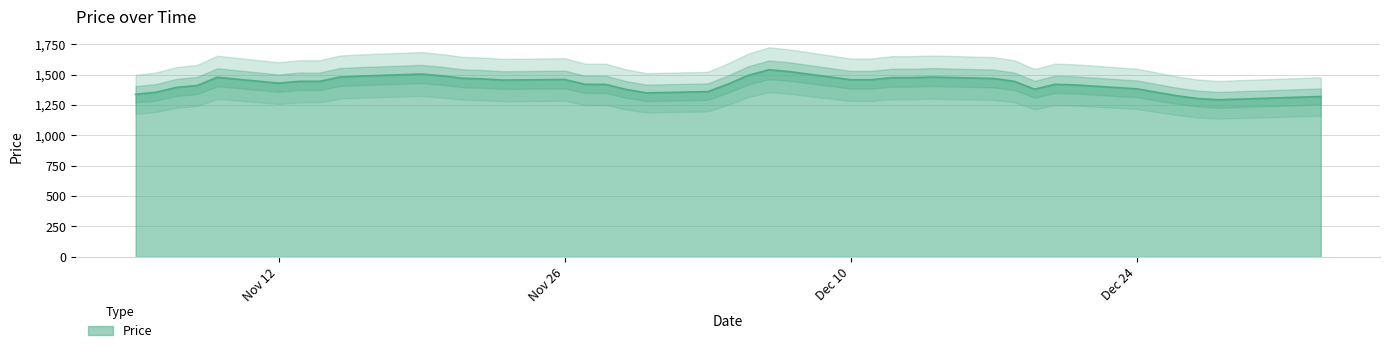

Is it true that the value at Nov 12 is 2085?

False